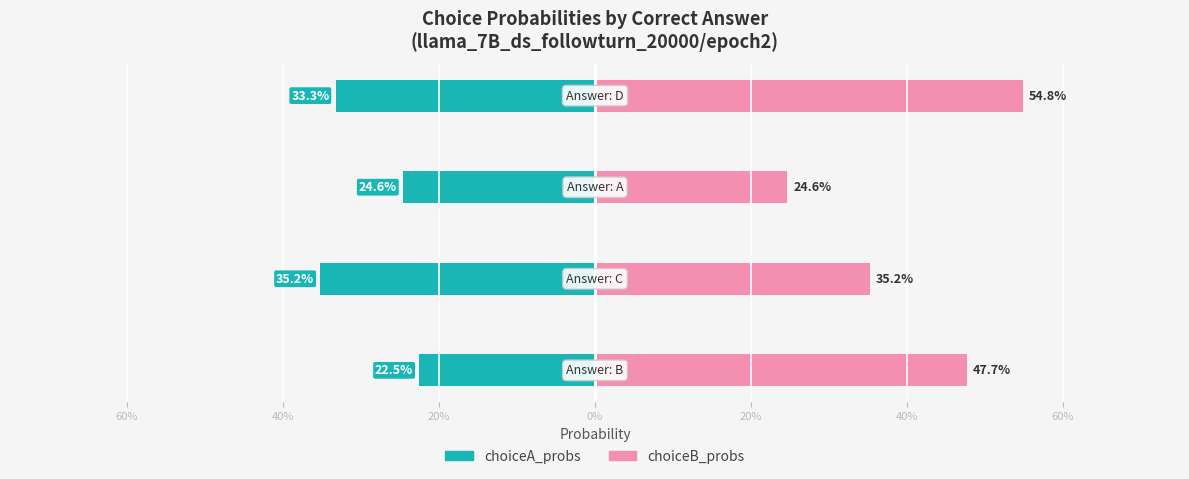

Rank the series by their maximum value, from highest to lowest.

choiceB_probs, choiceA_probs